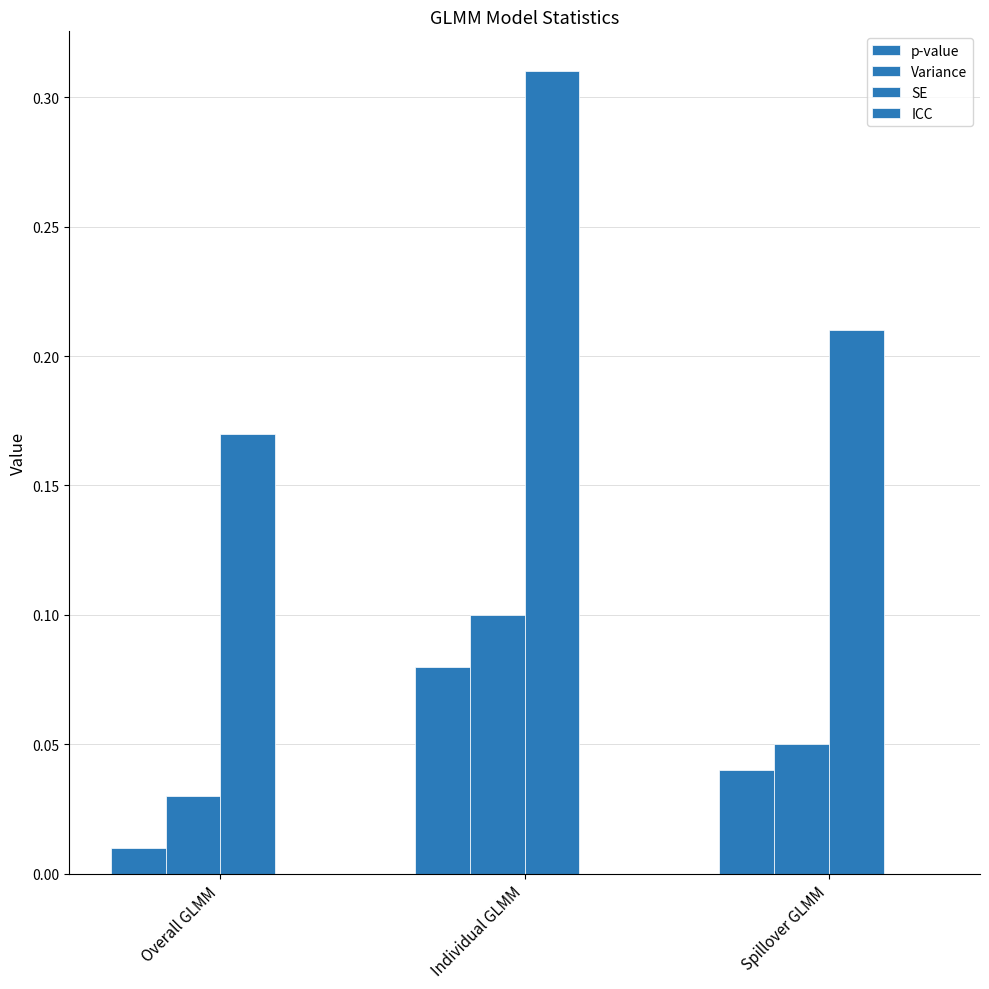

What is the spread (max minus min) of values at Spillover GLMM?

0.2